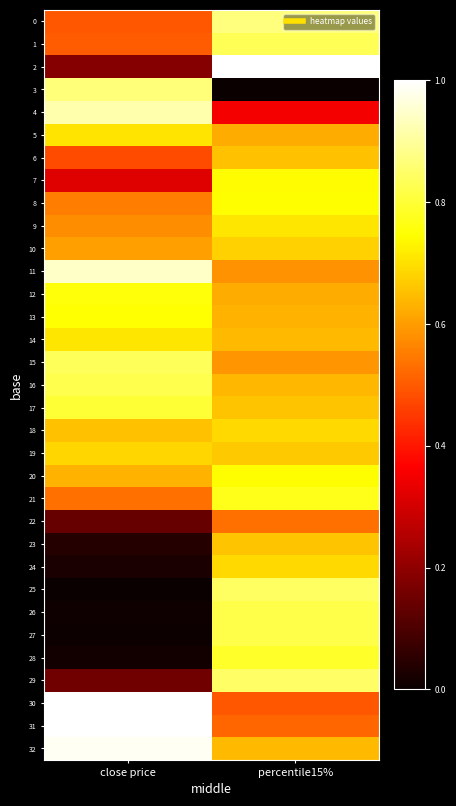

Reading right to left, transcribe all the data shown in this chart.

0: percentile15%=0.9	close price=0.5
1: percentile15%=0.8	close price=0.5
2: percentile15%=1.0	close price=0.2
3: percentile15%=0.0	close price=0.9
4: percentile15%=0.3	close price=0.9
5: percentile15%=0.6	close price=0.7
6: percentile15%=0.7	close price=0.5
7: percentile15%=0.7	close price=0.3
8: percentile15%=0.7	close price=0.6
9: percentile15%=0.7	close price=0.6
10: percentile15%=0.7	close price=0.6
11: percentile15%=0.6	close price=0.9
12: percentile15%=0.6	close price=0.8
13: percentile15%=0.6	close price=0.7
14: percentile15%=0.6	close price=0.7
15: percentile15%=0.6	close price=0.8
16: percentile15%=0.6	close price=0.8
17: percentile15%=0.7	close price=0.8
18: percentile15%=0.7	close price=0.7
19: percentile15%=0.7	close price=0.7
20: percentile15%=0.7	close price=0.6
21: percentile15%=0.8	close price=0.5
22: percentile15%=0.5	close price=0.1
23: percentile15%=0.7	close price=0.0
24: percentile15%=0.7	close price=0.0
25: percentile15%=0.8	close price=0.0
26: percentile15%=0.8	close price=0.0
27: percentile15%=0.8	close price=0.0
28: percentile15%=0.8	close price=0.0
29: percentile15%=0.8	close price=0.2
30: percentile15%=0.5	close price=1.0
31: percentile15%=0.5	close price=1.0
32: percentile15%=0.6	close price=1.0